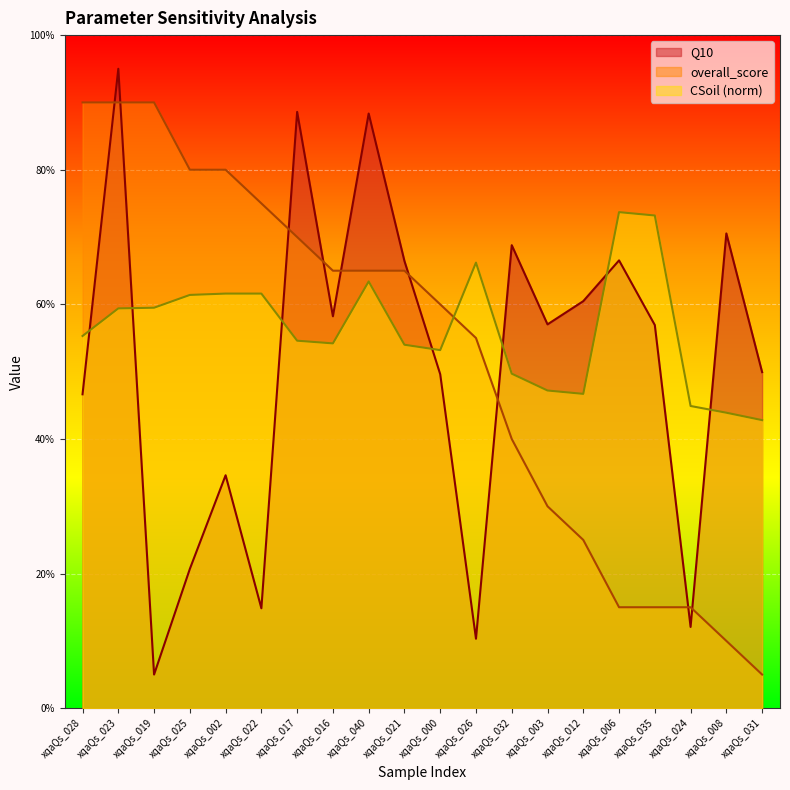

Does the chart display data point markers on the line(s)?

No